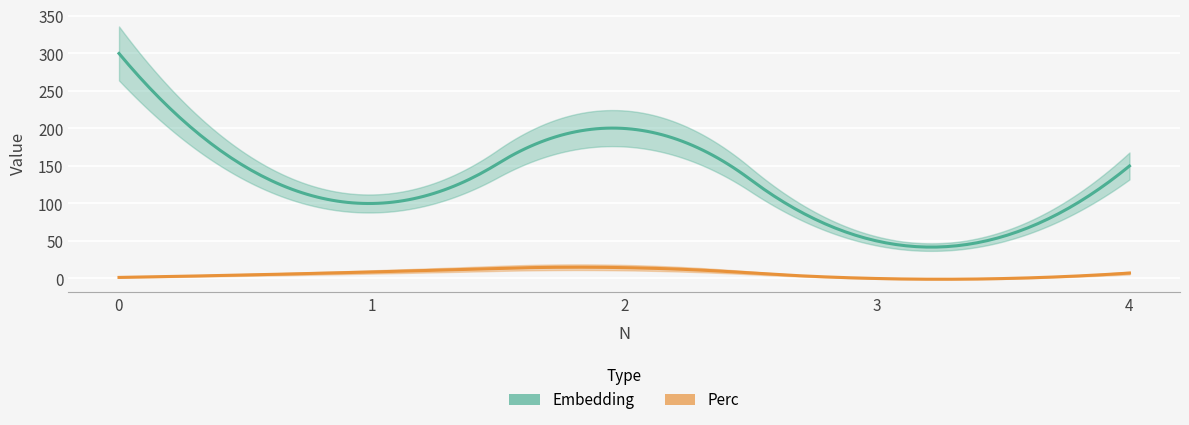

What is the total value across all series at 2?

214.5